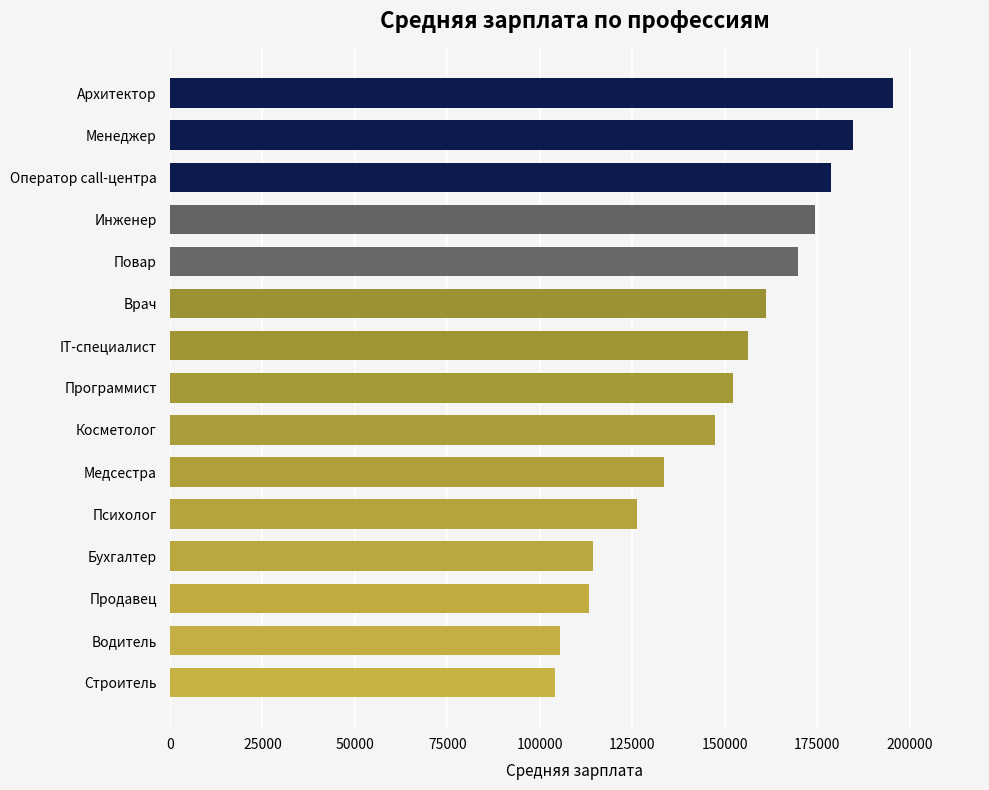

Is it true that the value at Врач is 270458?

False